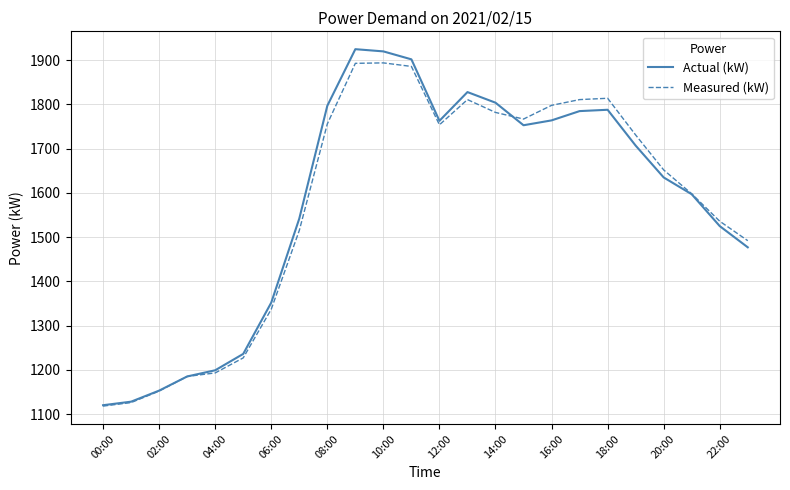

Which series has the widest spread of values?

Actual (kW)